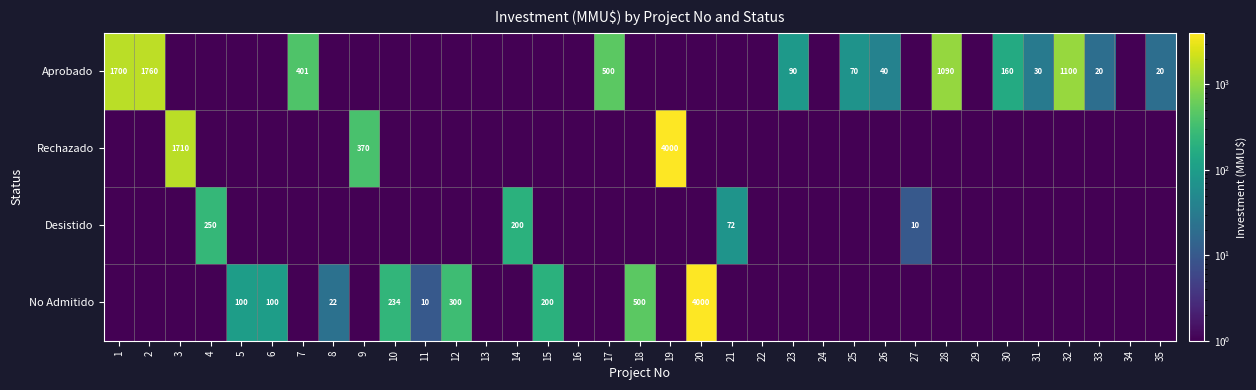

What is the spread (max minus min) of values at 2?

1759.9